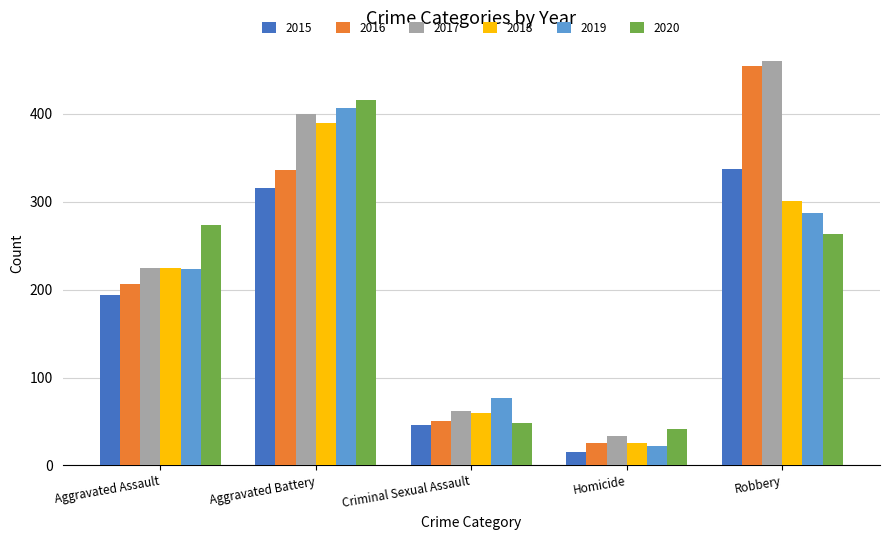

What is the minimum value for 2016?

26